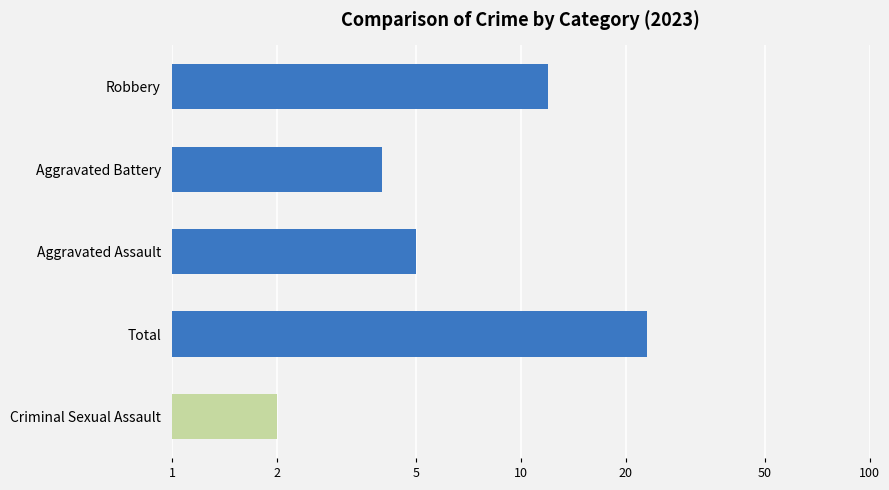

What is the difference between the second highest and minimum values?

10